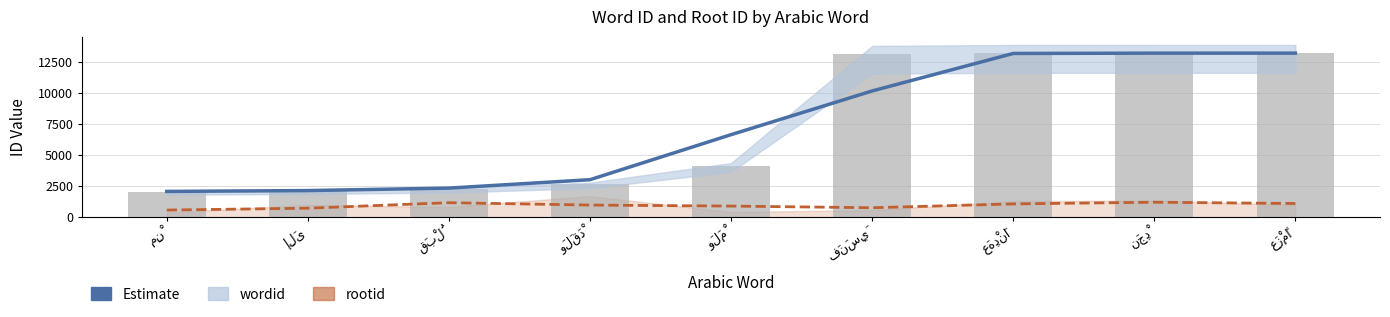

What is the total value across all series at مِنْ?

4689.0